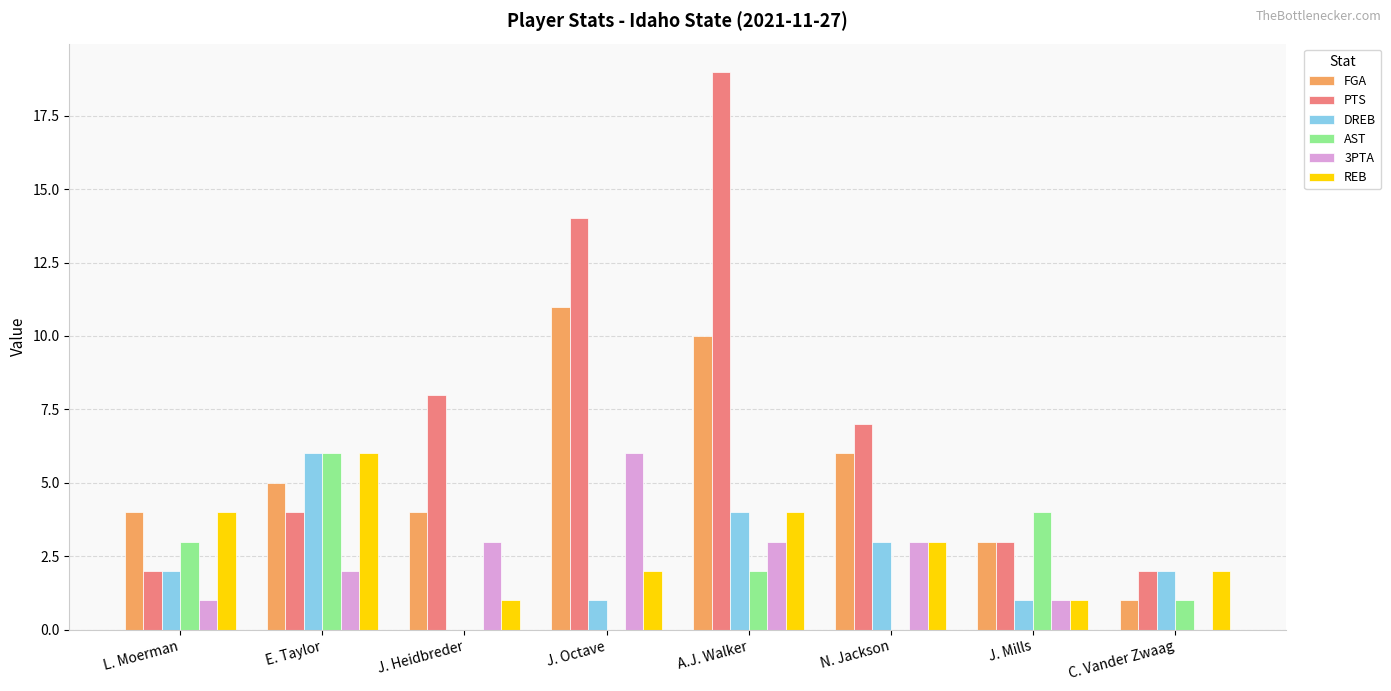

Between A.J. Walker and N. Jackson, which series saw the biggest shift?

PTS